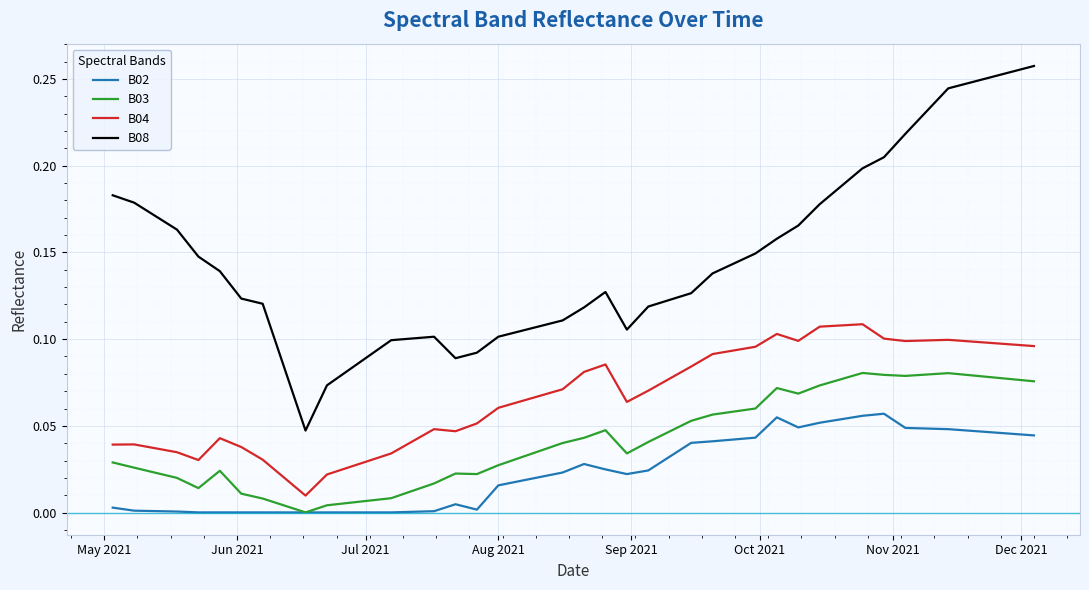

True or false: B08 and B03 cross at least once.

False